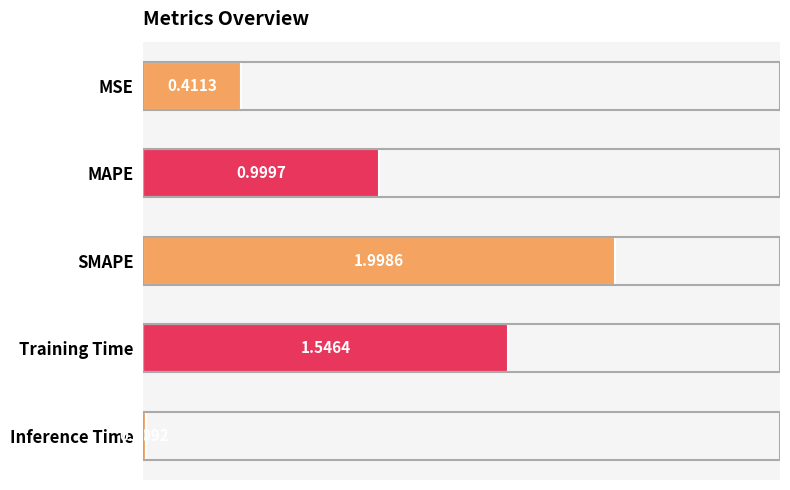

What is the difference between the maximum and minimum values?

2.0